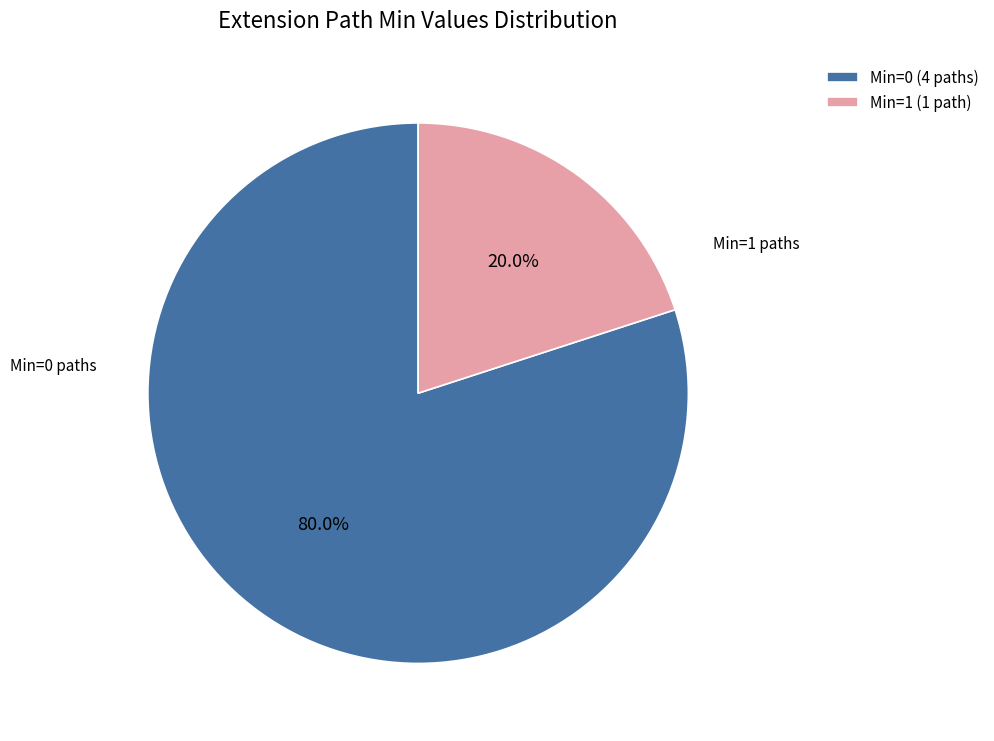

Is there any slice that represents more than half of the pie?

Yes